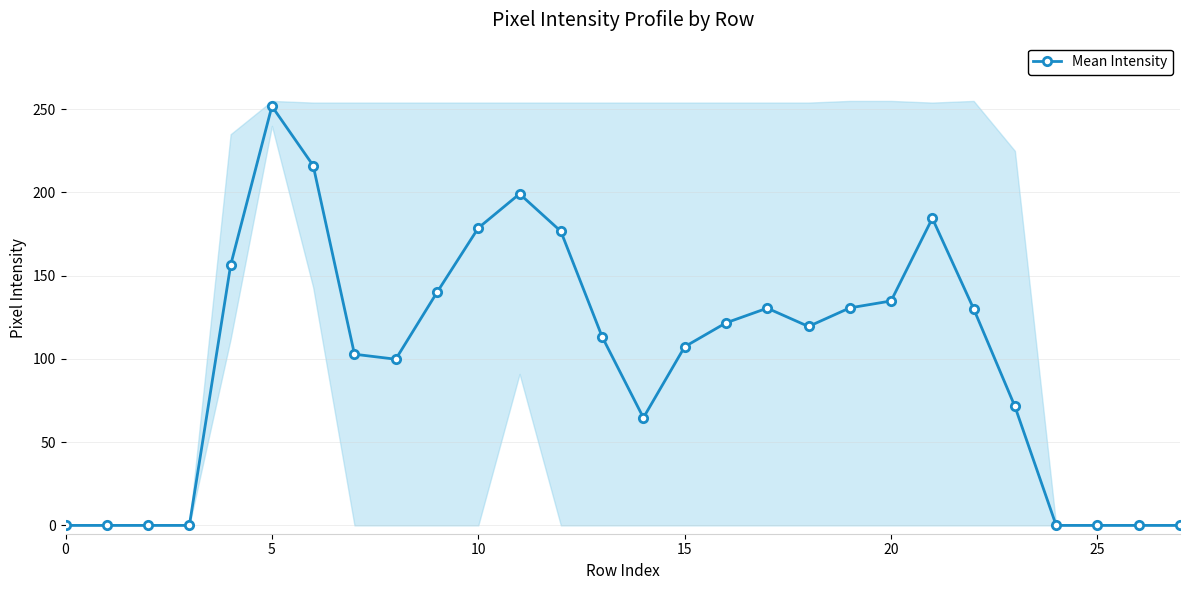

True or false: Mean Intensity has more than 2 interior local peaks.

True